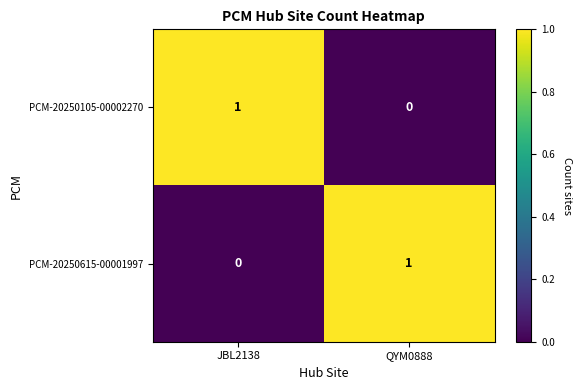

Reading right to left, transcribe all the data shown in this chart.

PCM-20250105-00002270: QYM0888=0	JBL2138=1
PCM-20250615-00001997: QYM0888=1	JBL2138=0